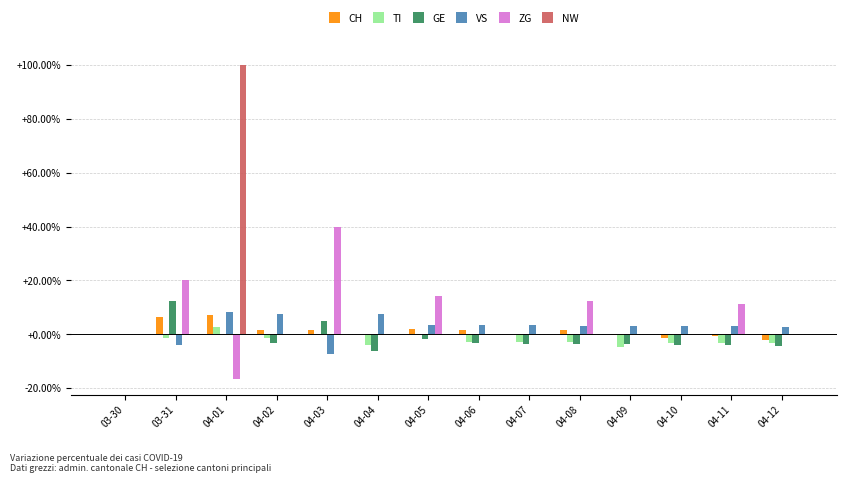

Is the value of GE at 04-08 greater than the value of NW at 04-11?

No